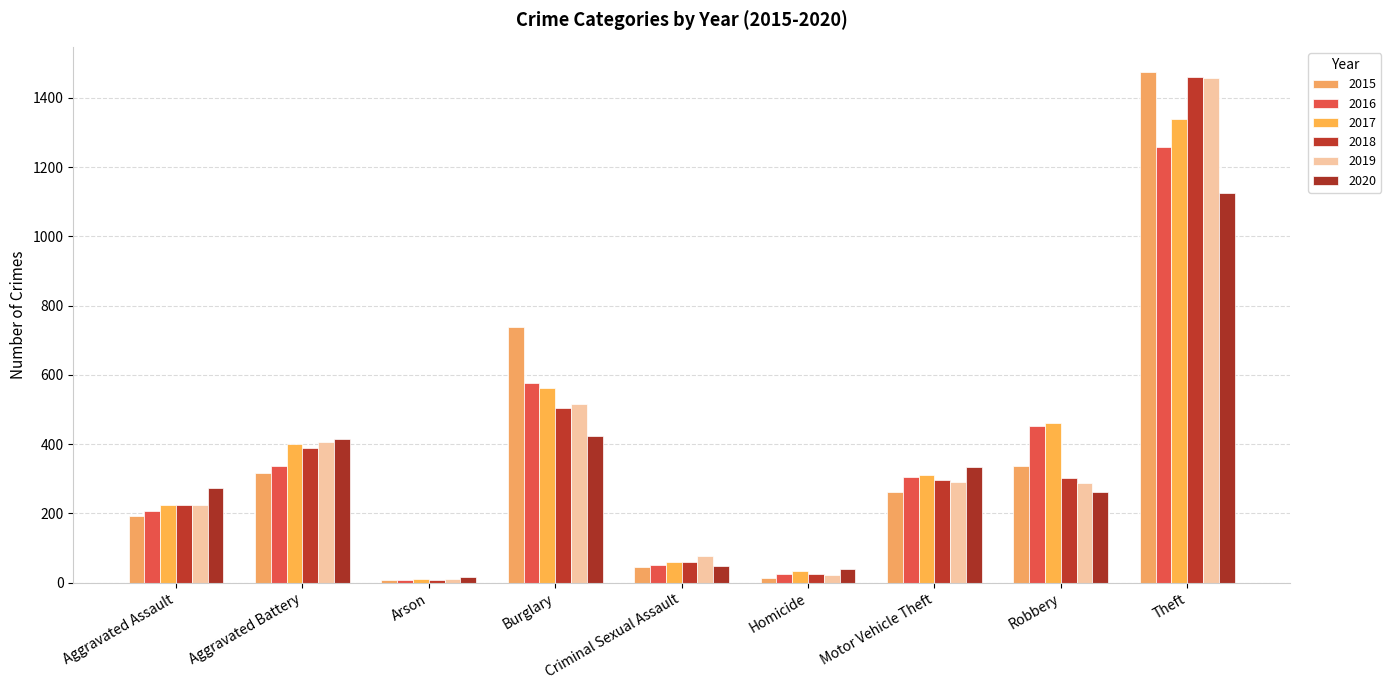

What is the label of the 9th bar from the right?

Aggravated Assault